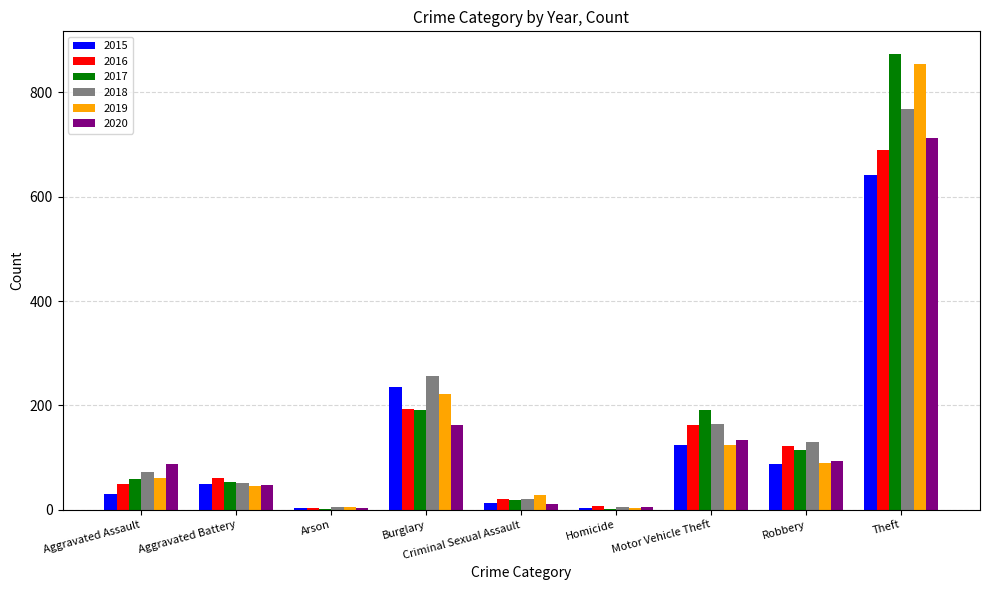

Where is 2020 nearest to the value 358?

Burglary